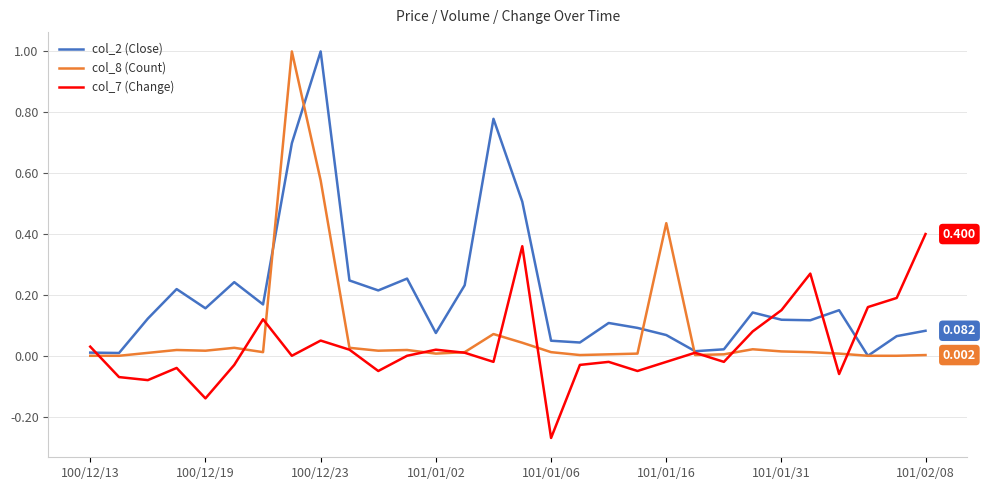

How many lines are shown in the chart?

3